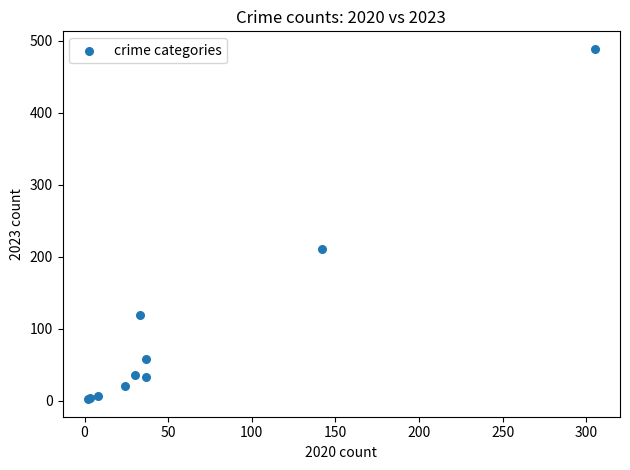

What Y value in the scatter plot is closest to 245?

211